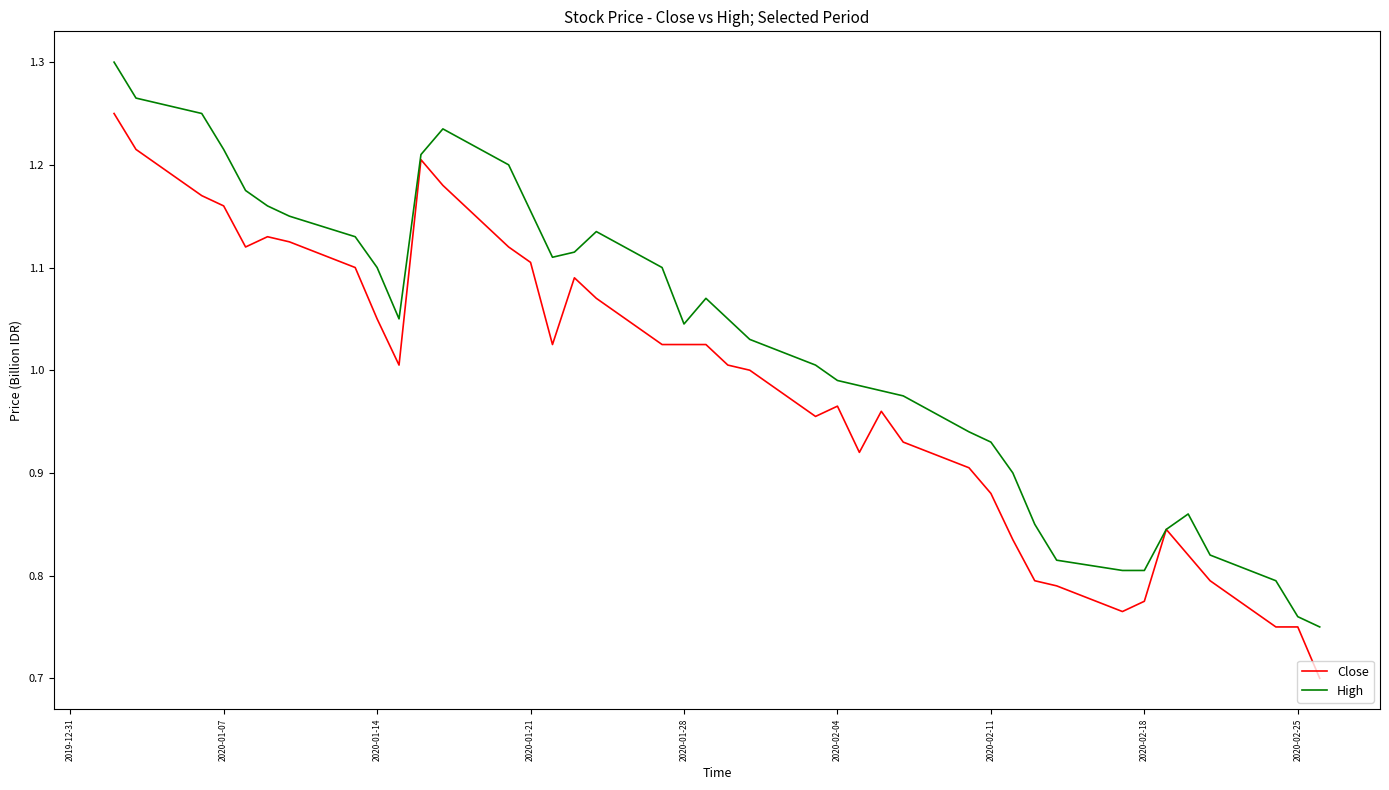

What is the lowest value of the Close series?

0.7